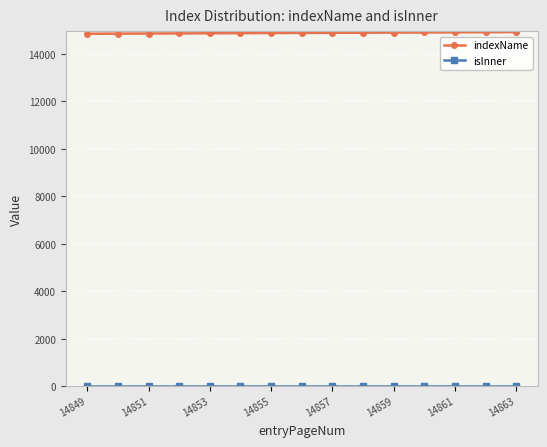

What is the sum of all indexName values?

223246